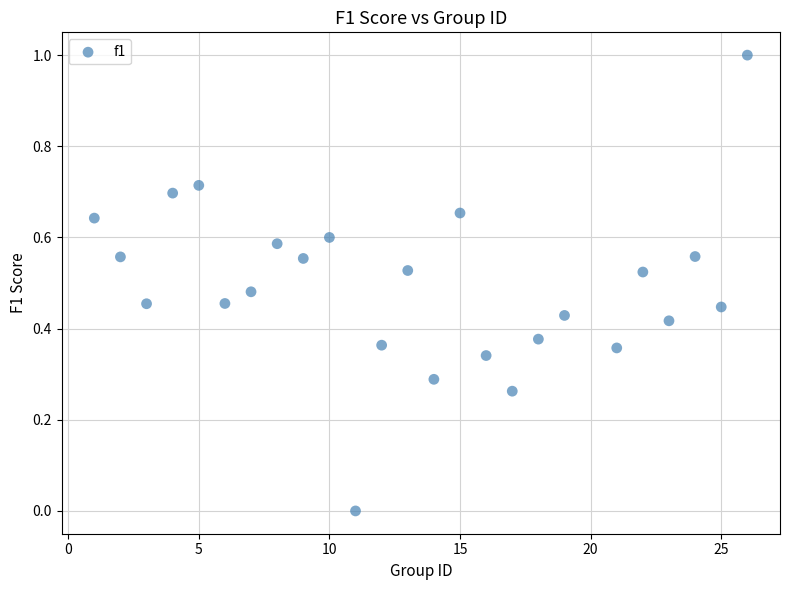

What is the range of Y values (max minus min)?

1.0